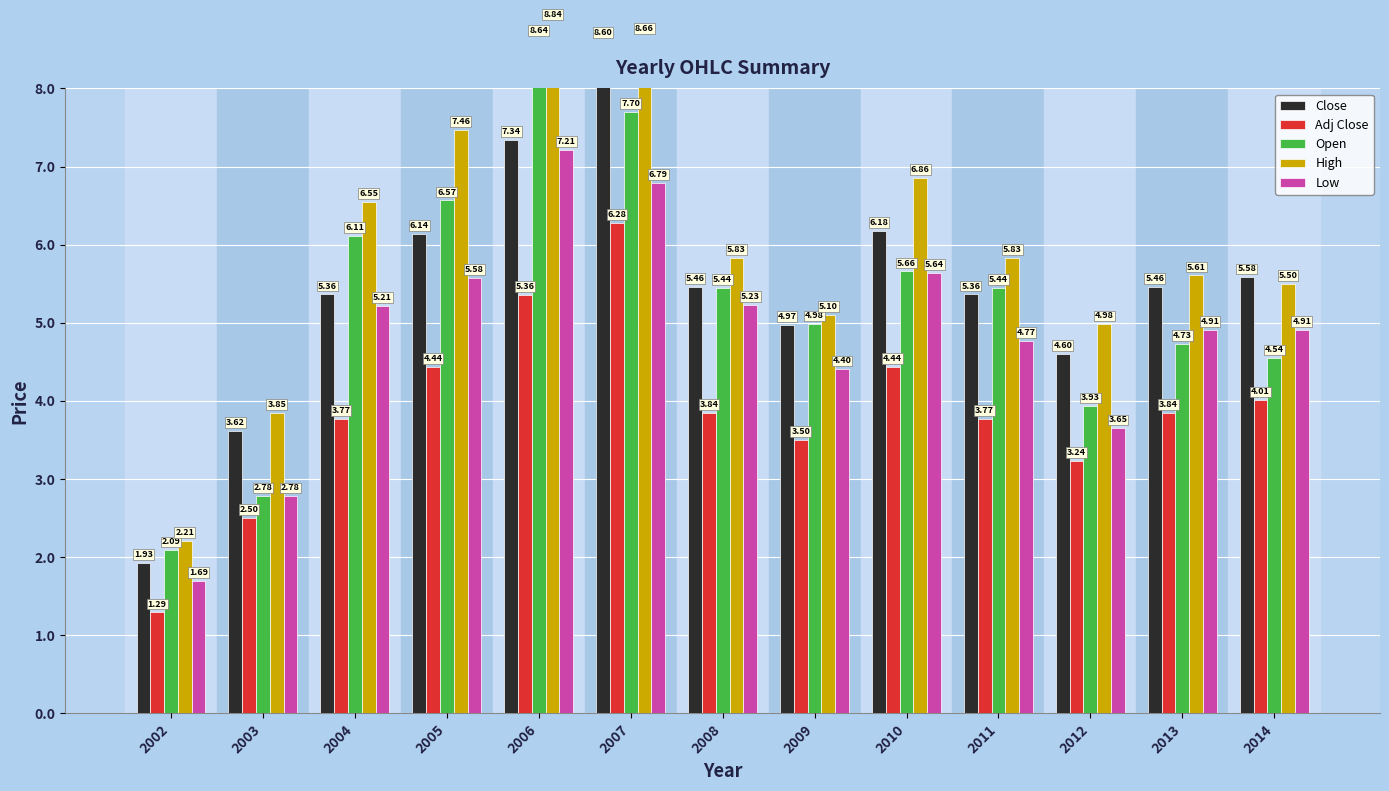

Does the chart contain any negative values?

No